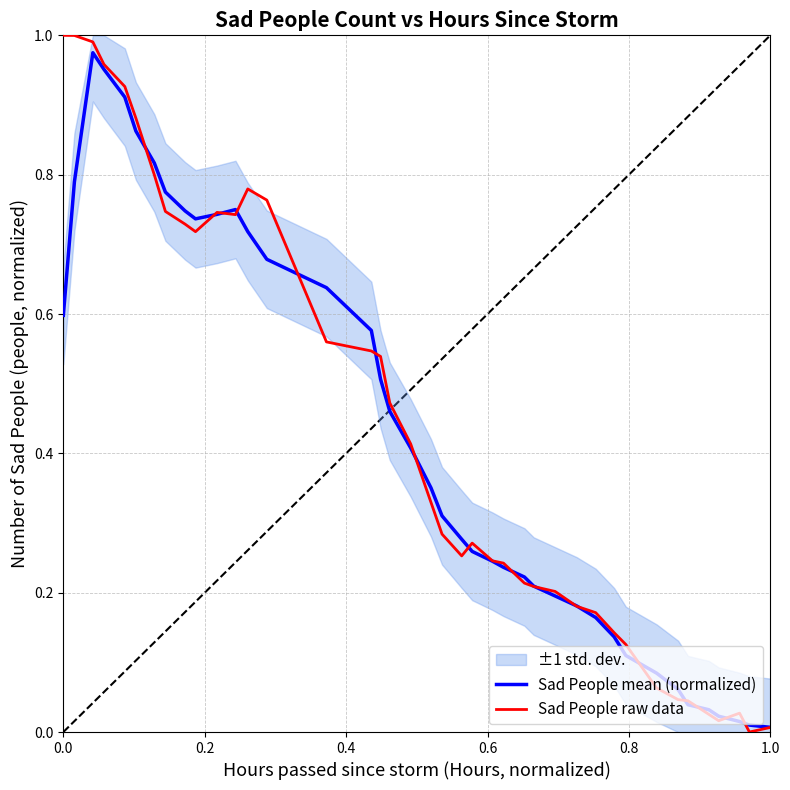

What is the average value of the Sad People raw data series?

0.4